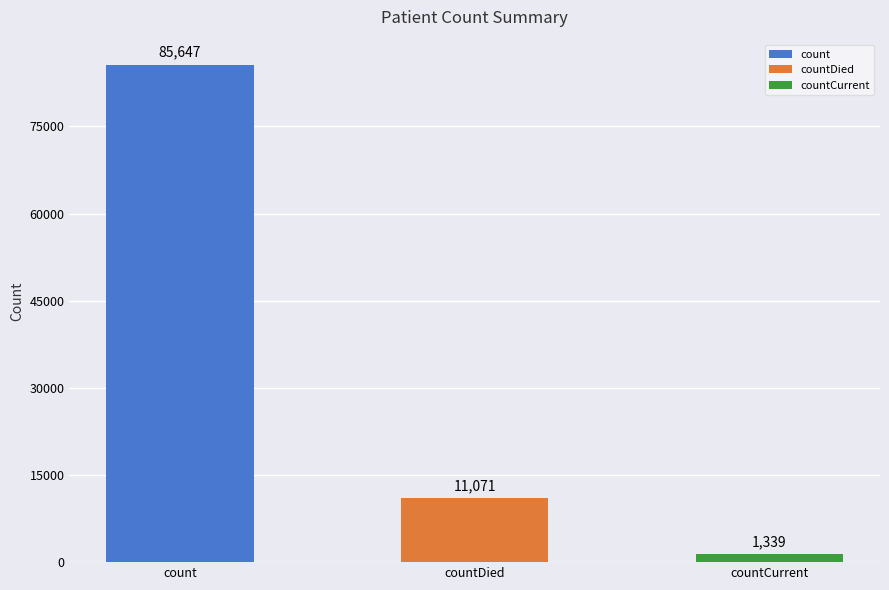

Reading left to right, extract all data points from this chart.

count=85647	countDied=11071	countCurrent=1339